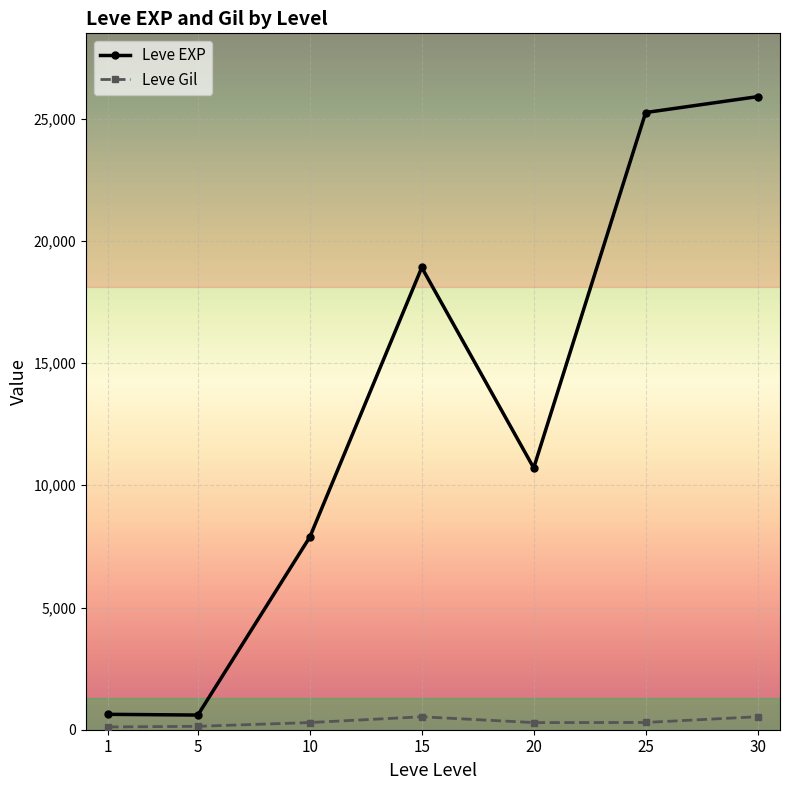

Count the number of categories in the chart.

7